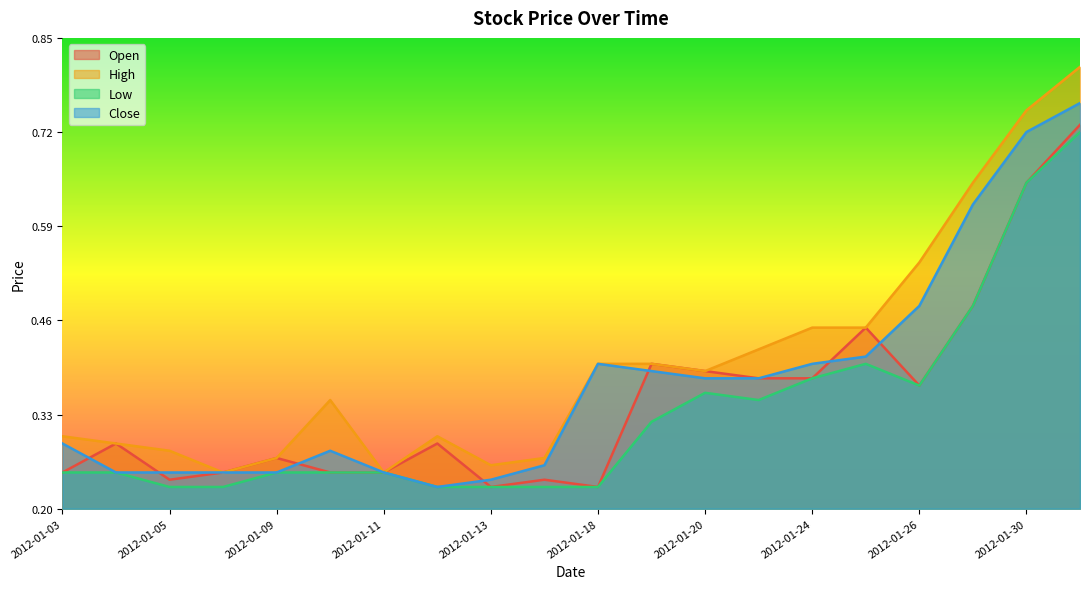

At how many categories does at least one series exceed 0?

20